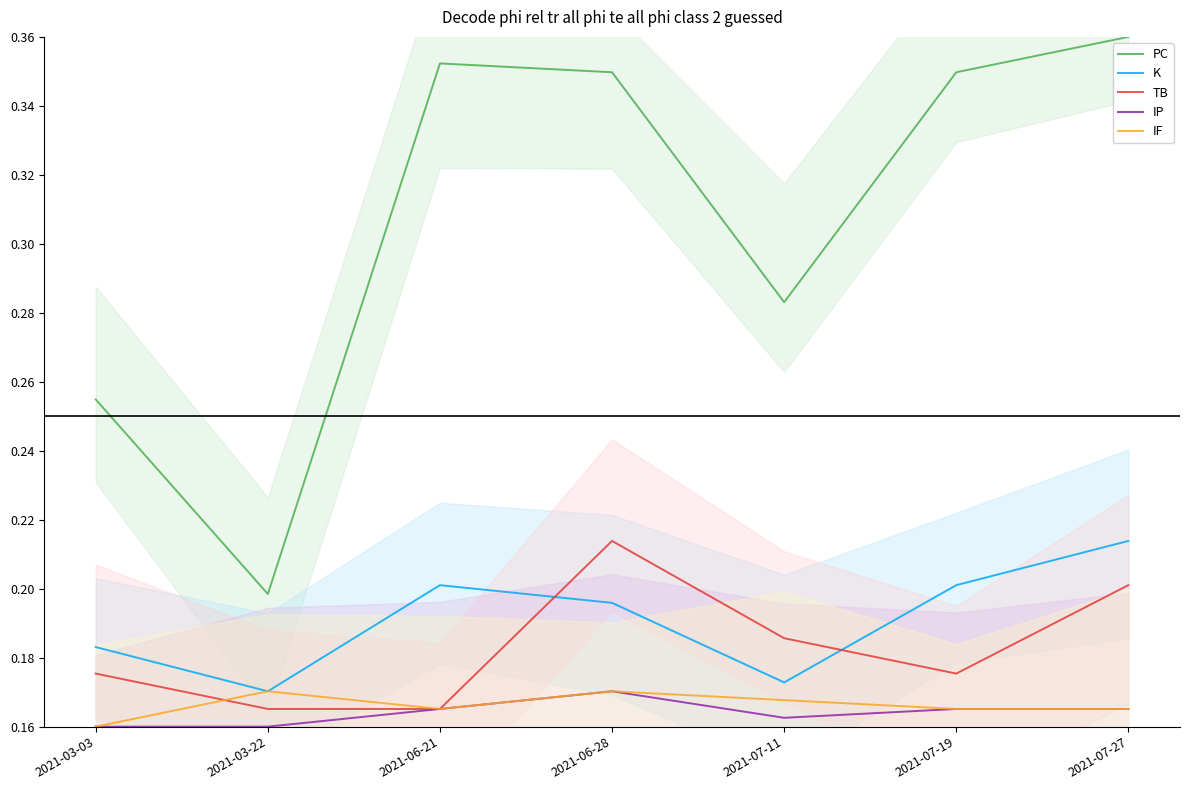

What is the spread (max minus min) of values at 2021-06-21?

0.2